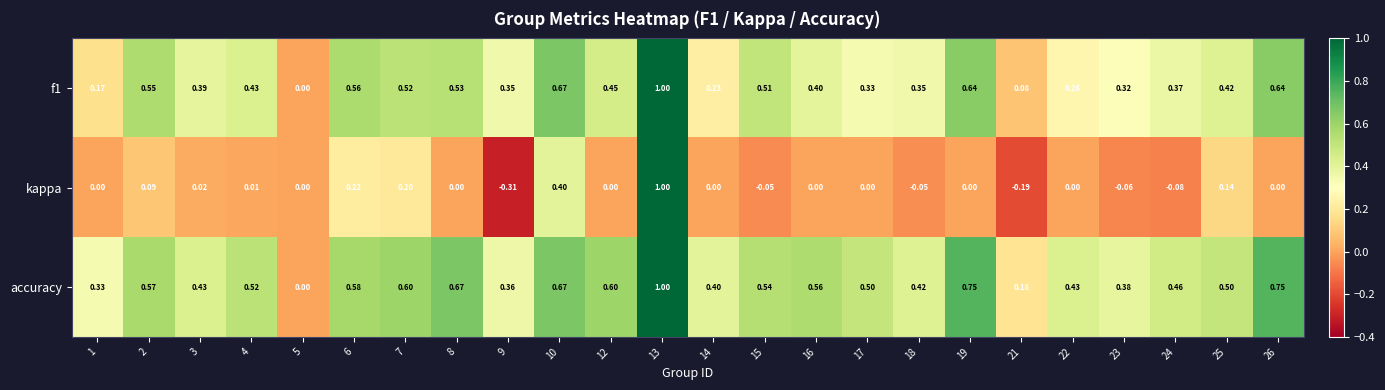

Between 9 and 23, which series saw the biggest shift?

kappa